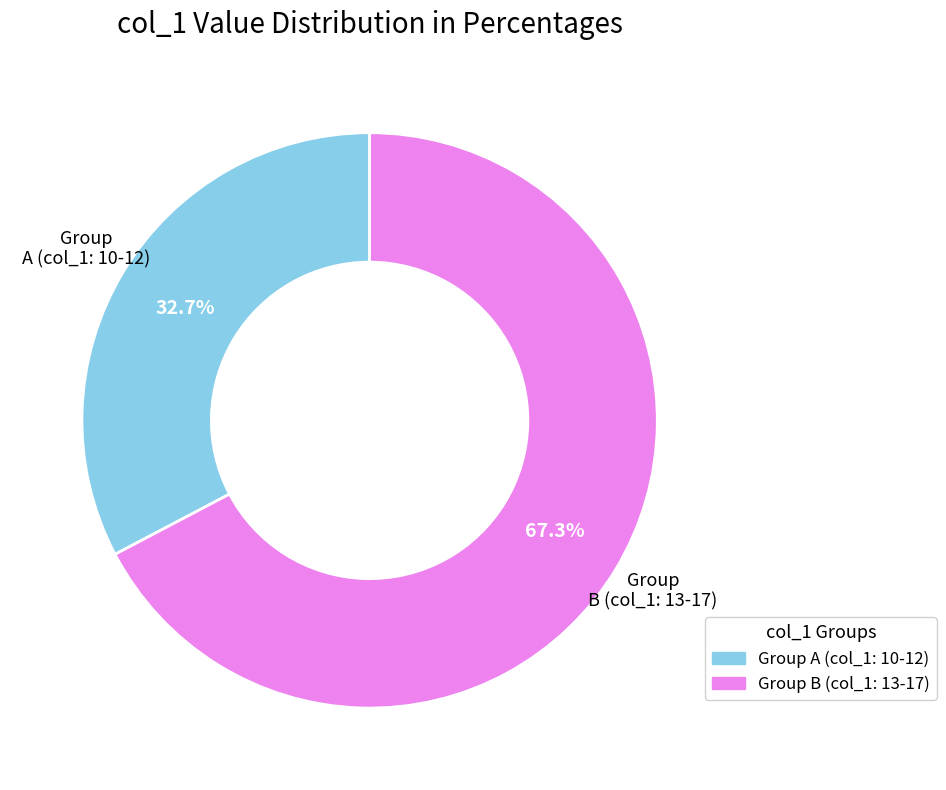

Is there any slice that represents more than half of the pie?

Yes